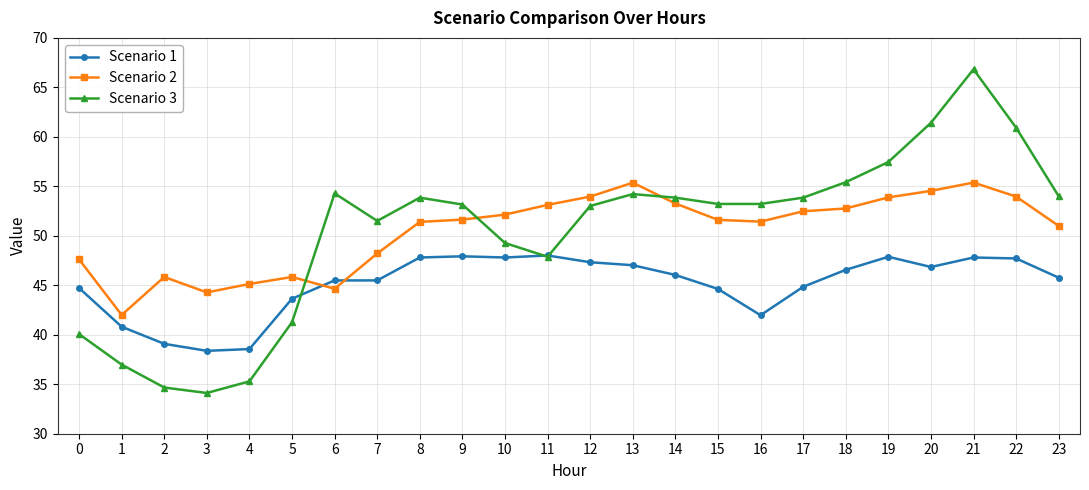

The value of Scenario 3 at 2 is 60.3. True or false?

False